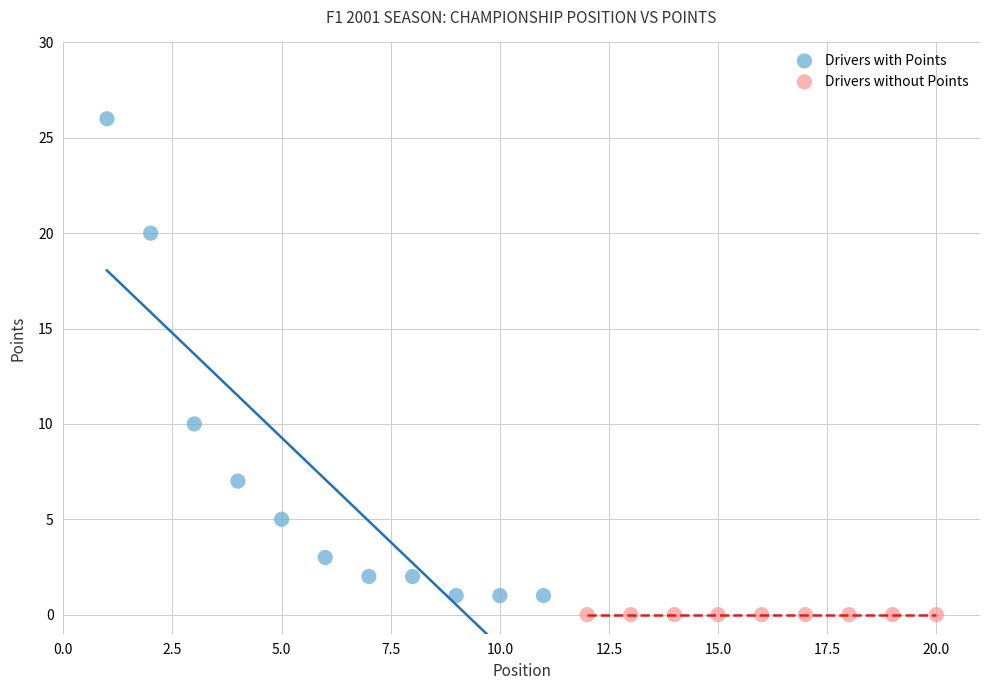

Which series reaches the maximum Y coordinate?

Drivers with Points